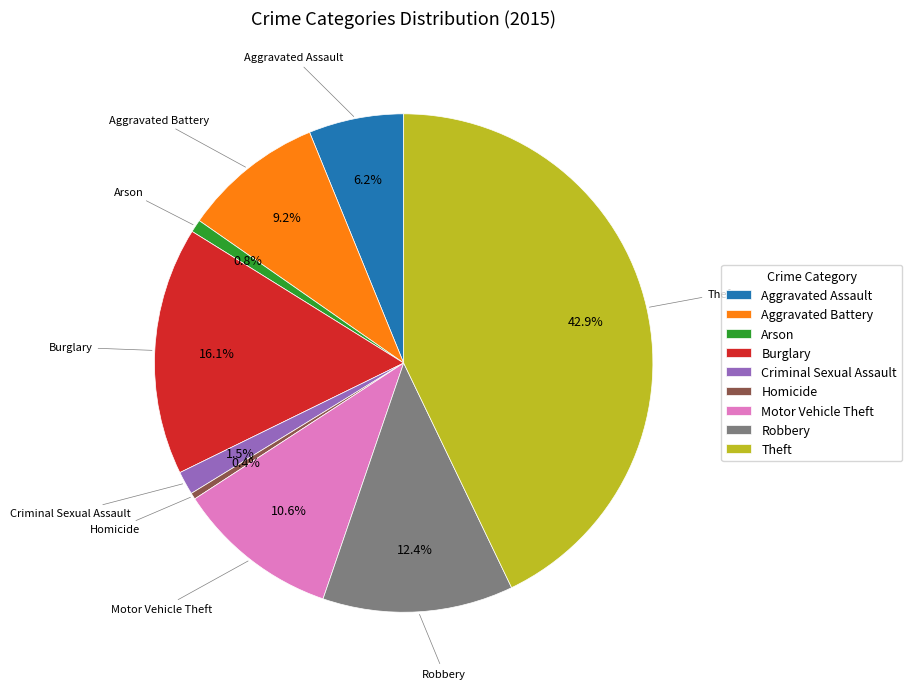

To the nearest percent, what percentage of the pie is Theft?

43%